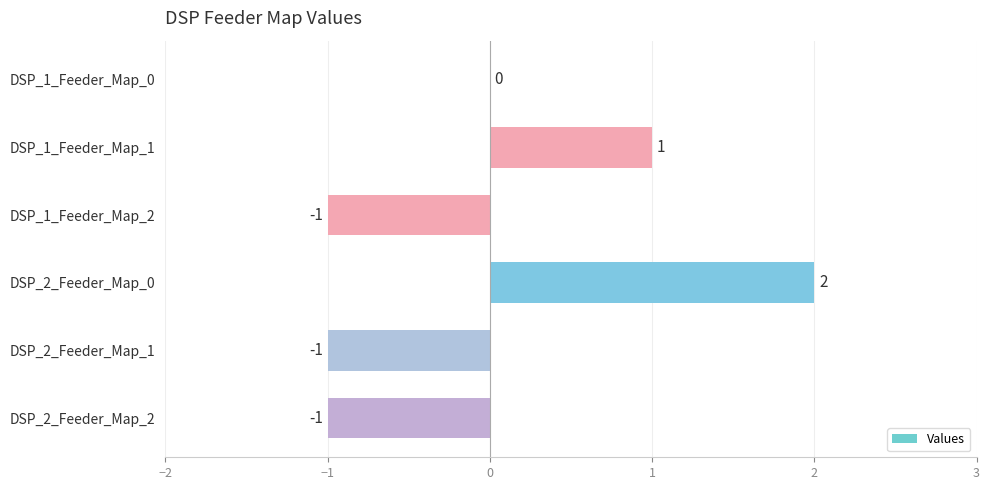

What is the maximum value shown in the chart?

2